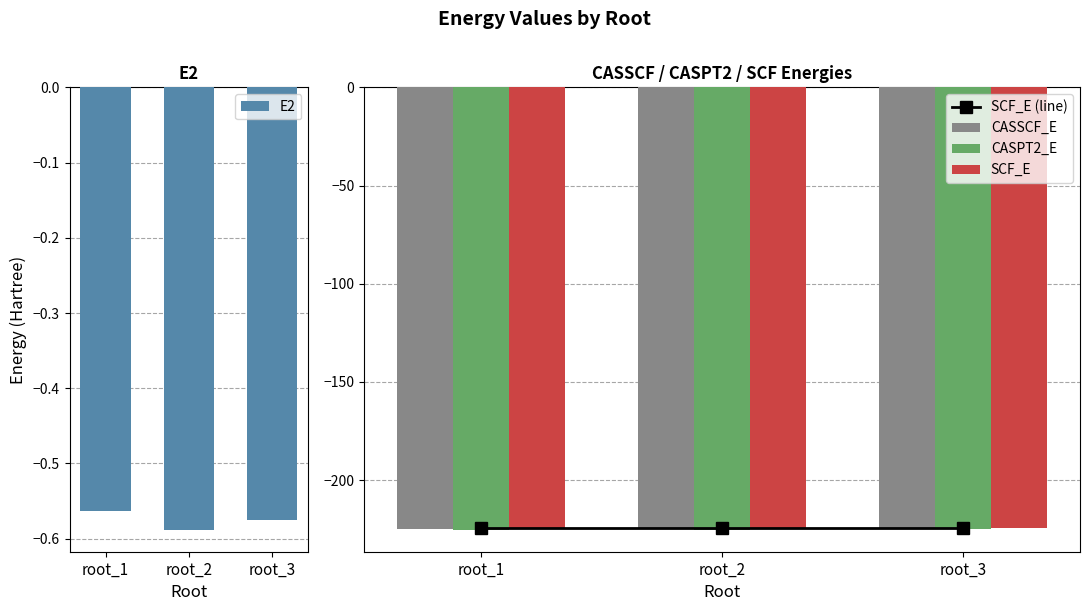

Which category has the lowest value across all series?

root_1